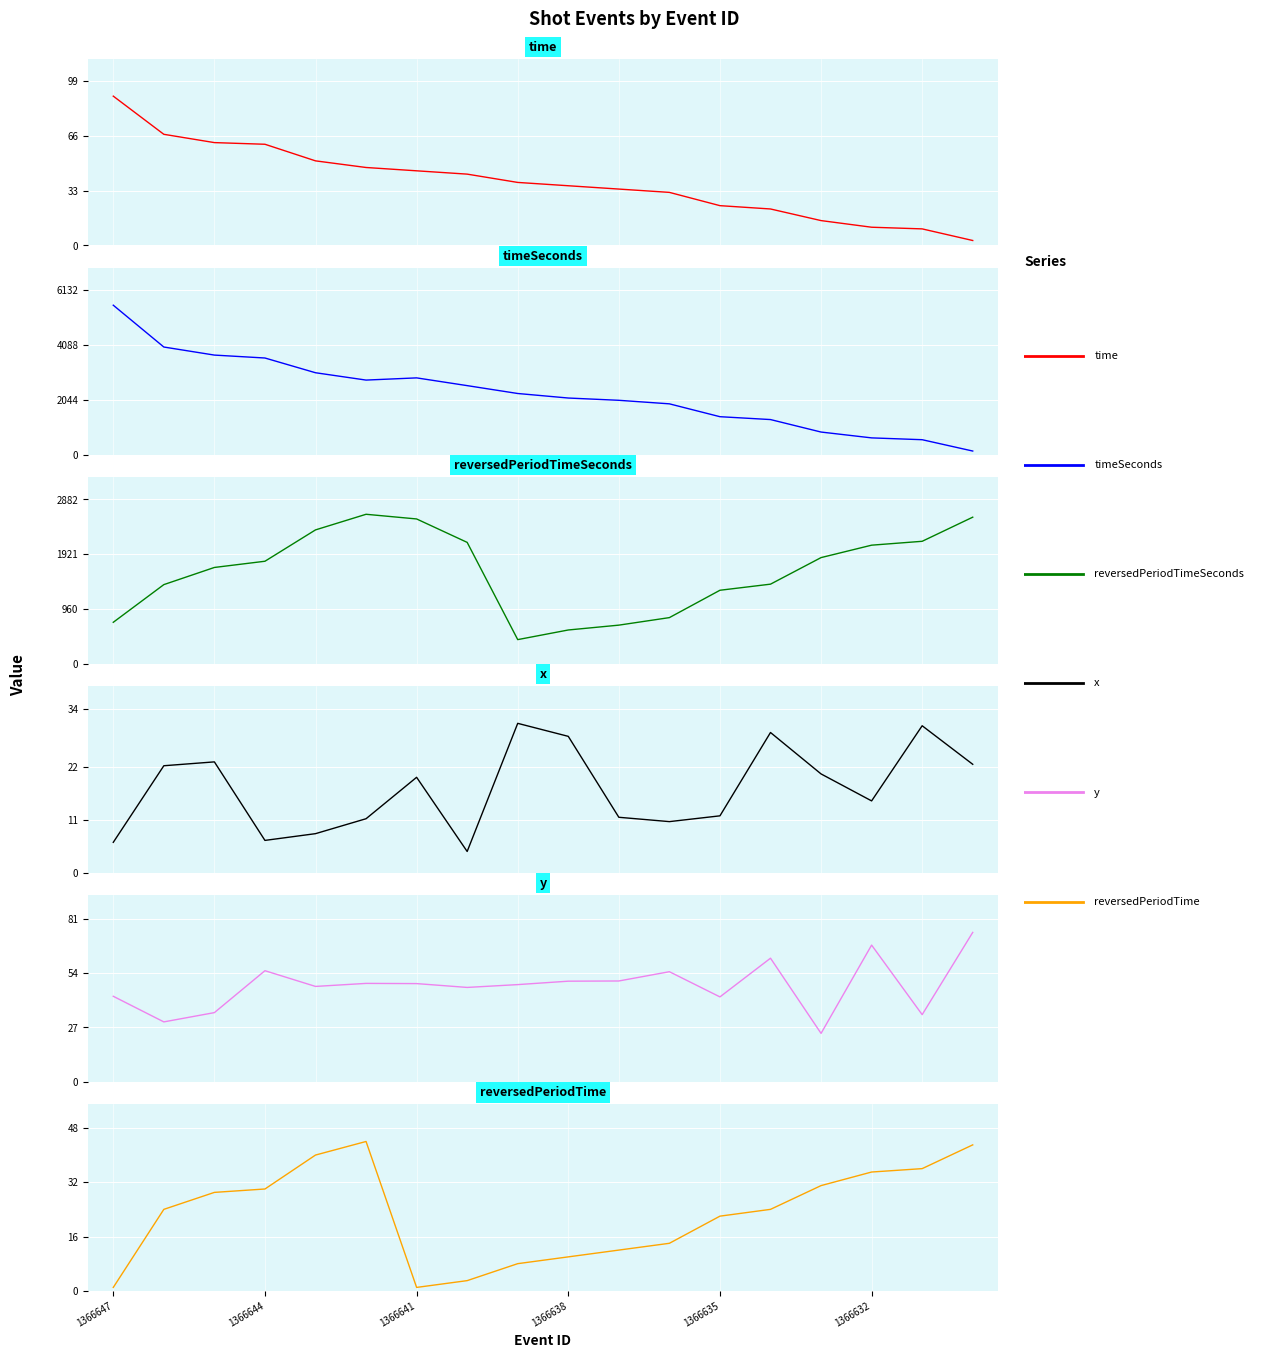

True or false: time has more than 1 interior local peaks.

False